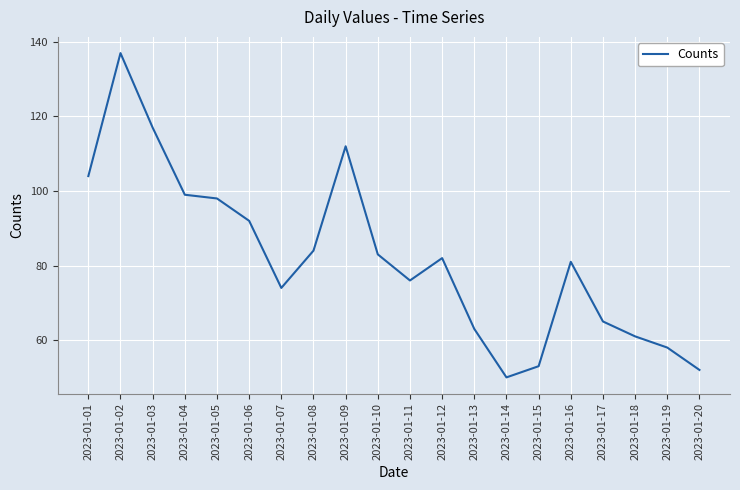

What is the minimum value shown in the chart?

50